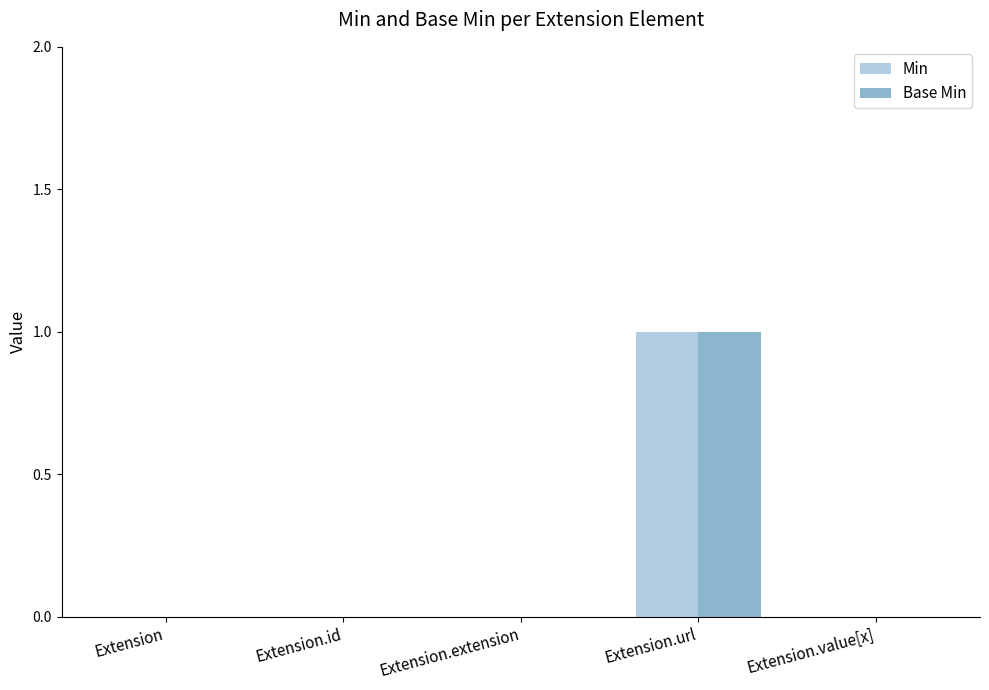

The value of Base Min at Extension.url is 1. True or false?

True